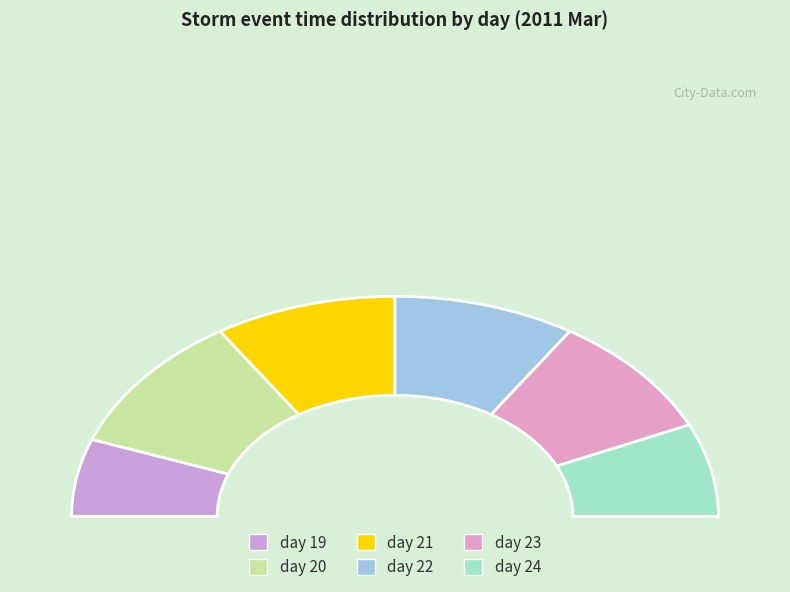

The day 19 slice represents 1% of the pie. True or false?

False